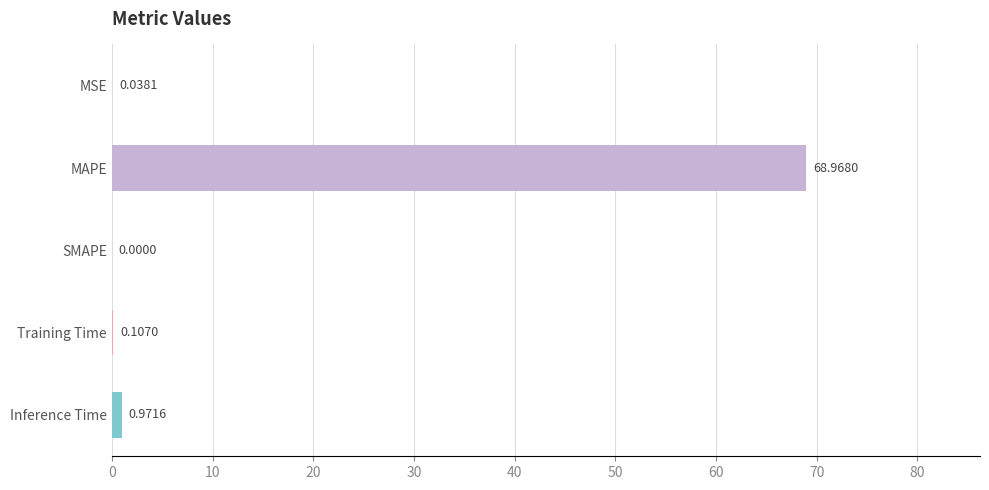

Which has a higher value, Inference Time or MSE?

Inference Time